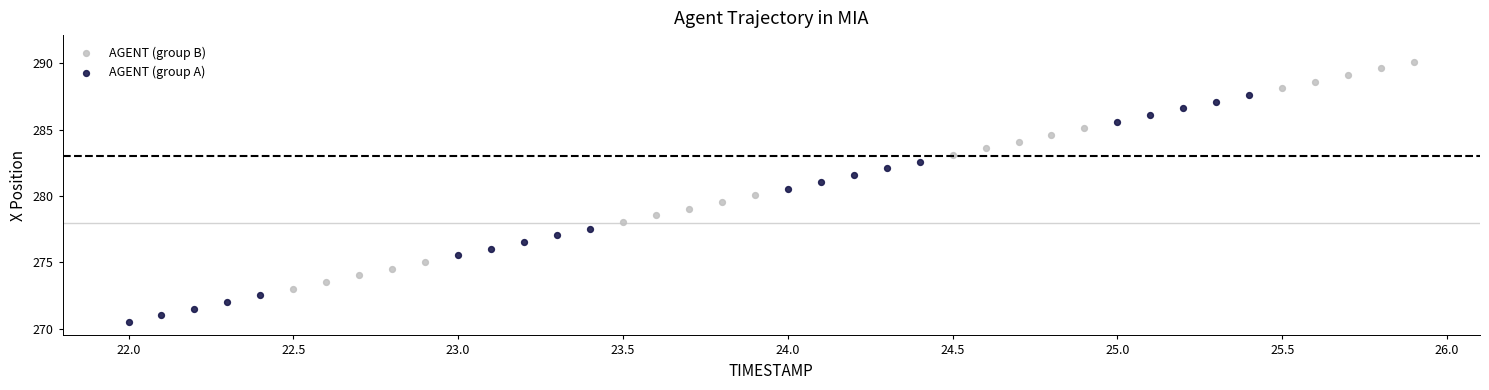

What are all the series names shown in the legend?

AGENT (group B), AGENT (group A)